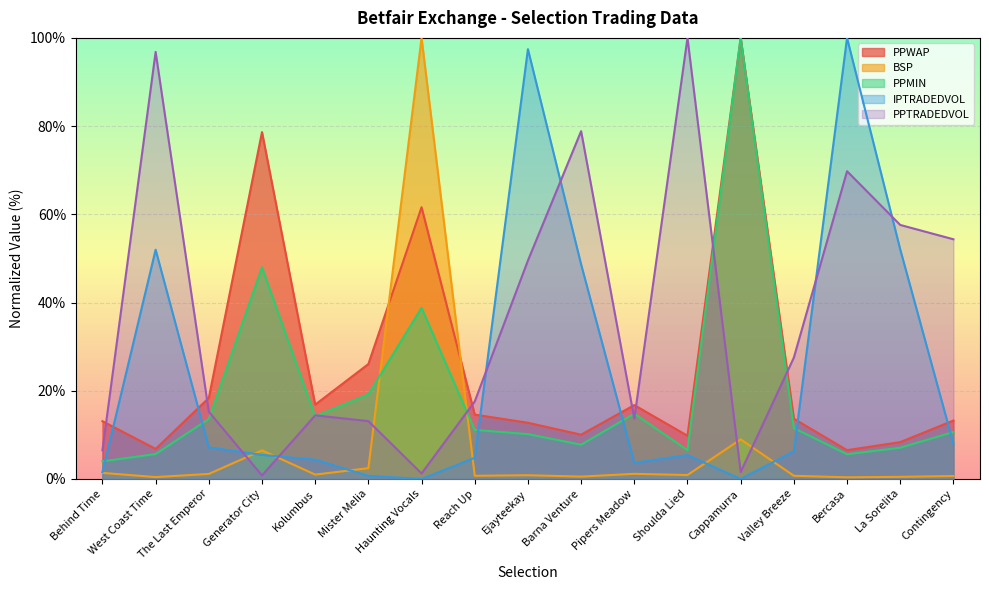

At which category does the chart reach its peak across all series?

Cappamurra